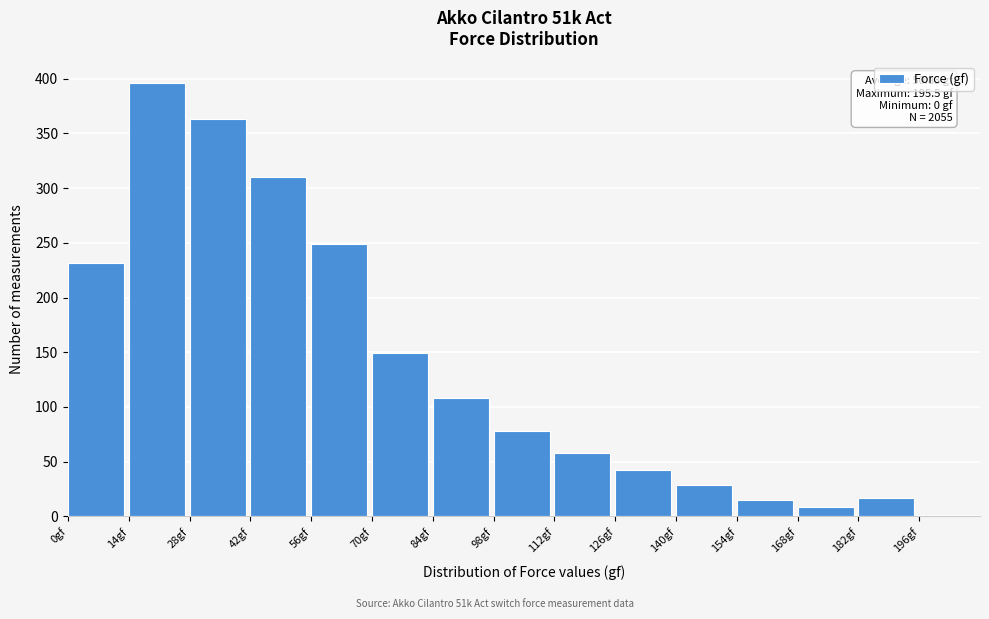

Over which range of the x-axis is the bar tallest?

14 to 28